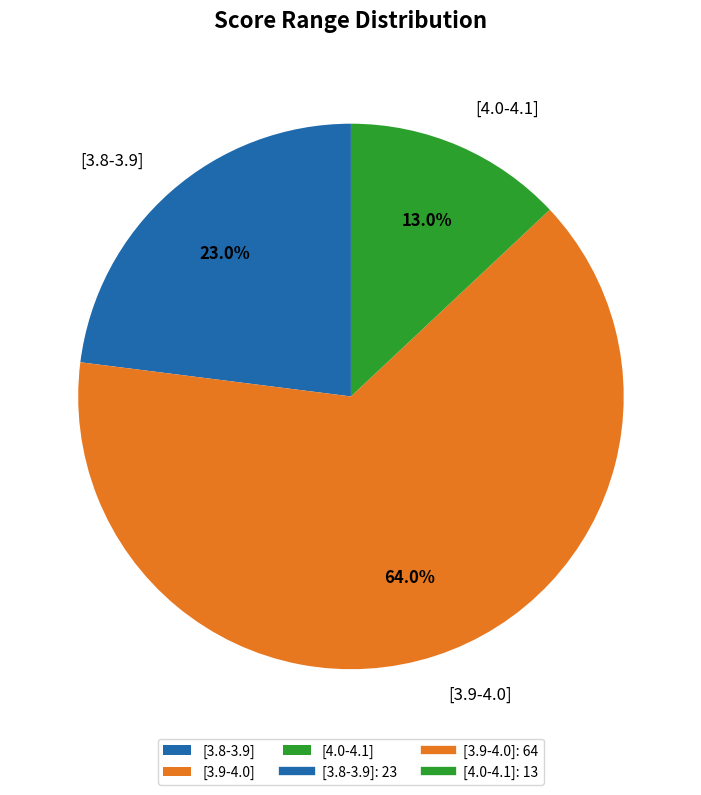

What is the ratio of the value at [3.8-3.9] to the value at [3.9-4.0]?

0.4